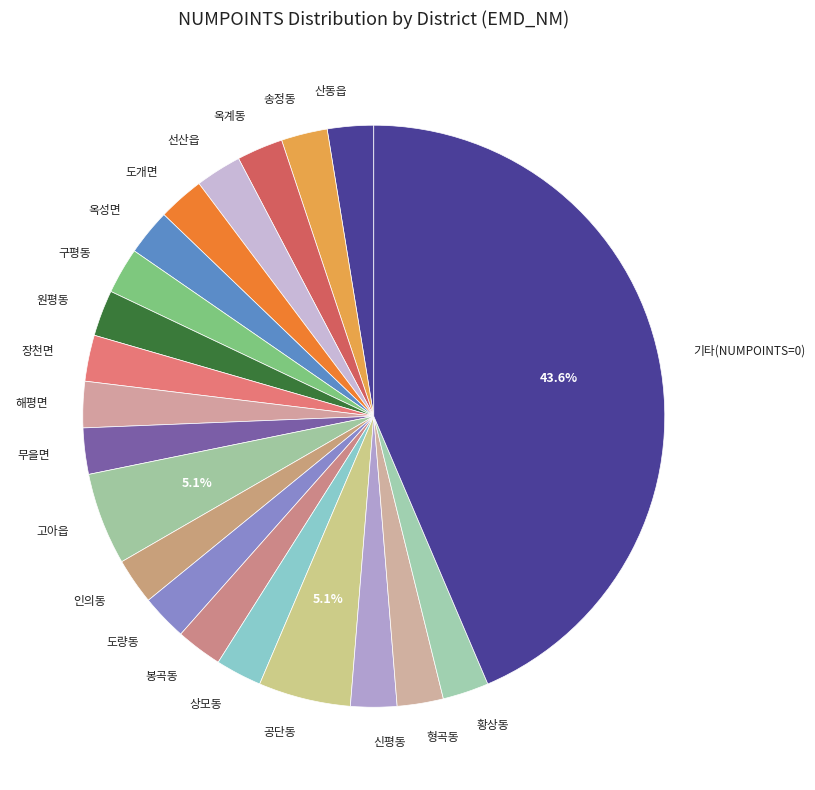

How many segments does this pie chart have?

21